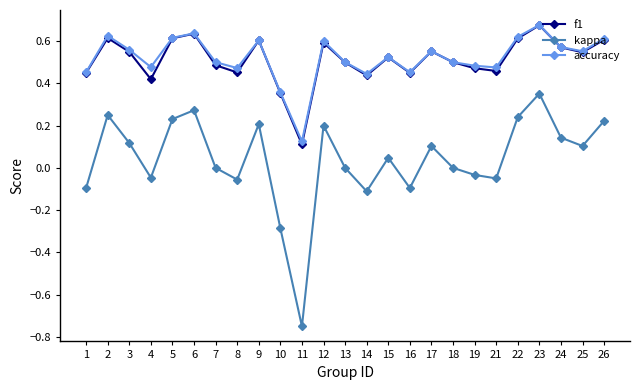

At which category does accuracy reach its first local peak?

2